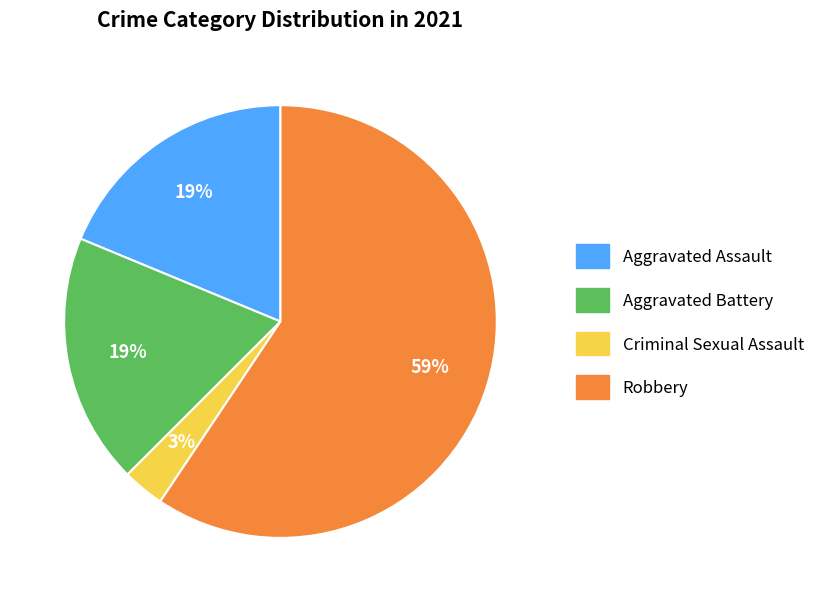

Is Aggravated Assault the majority of the pie?

No